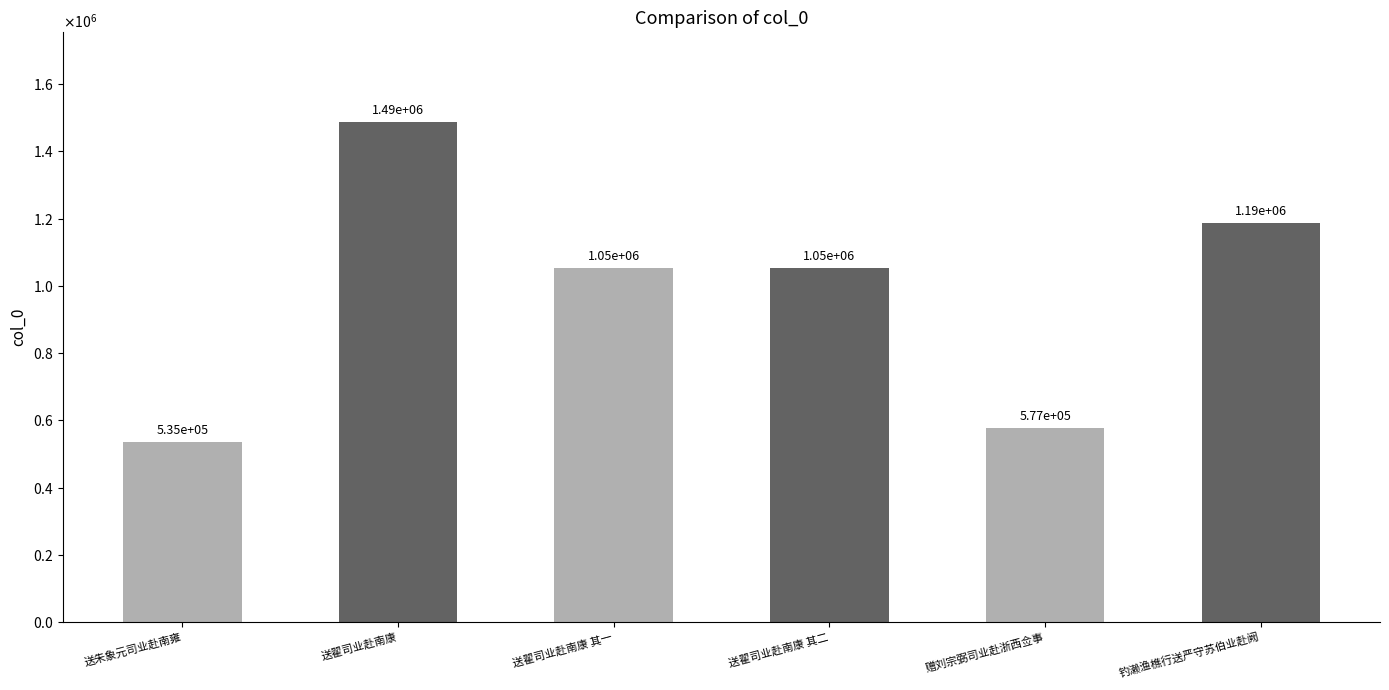

Are the bars horizontal?

No